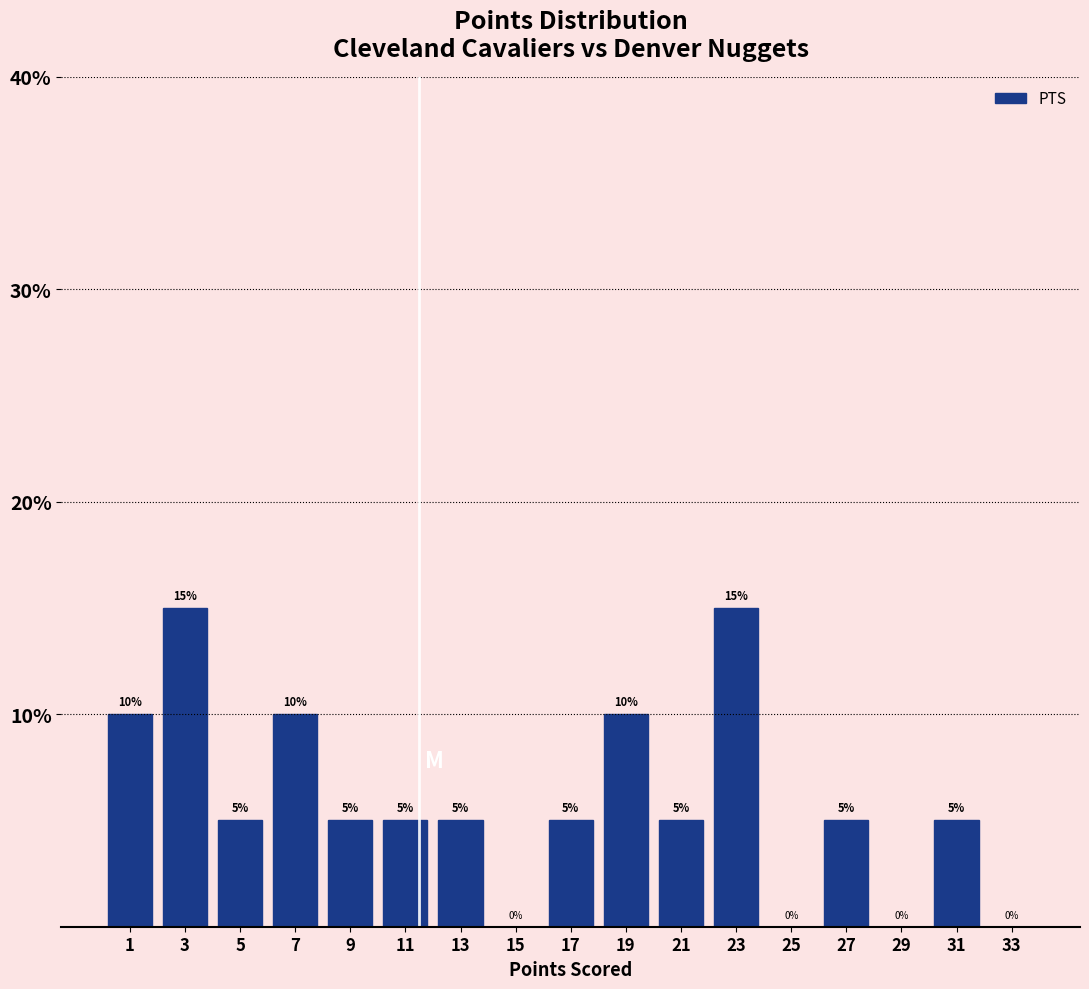

Reading left to right, transcribe this chart: for each bar, give the range it covers on the x-axis and its height.

0 to 2: 10
2 to 4: 15
4 to 6: 5
6 to 8: 10
8 to 10: 5
10 to 12: 5
12 to 14: 5
14 to 16: 0
16 to 18: 5
18 to 20: 10
20 to 22: 5
22 to 24: 15
24 to 26: 0
26 to 28: 5
28 to 30: 0
30 to 32: 5
32 to 34: 0